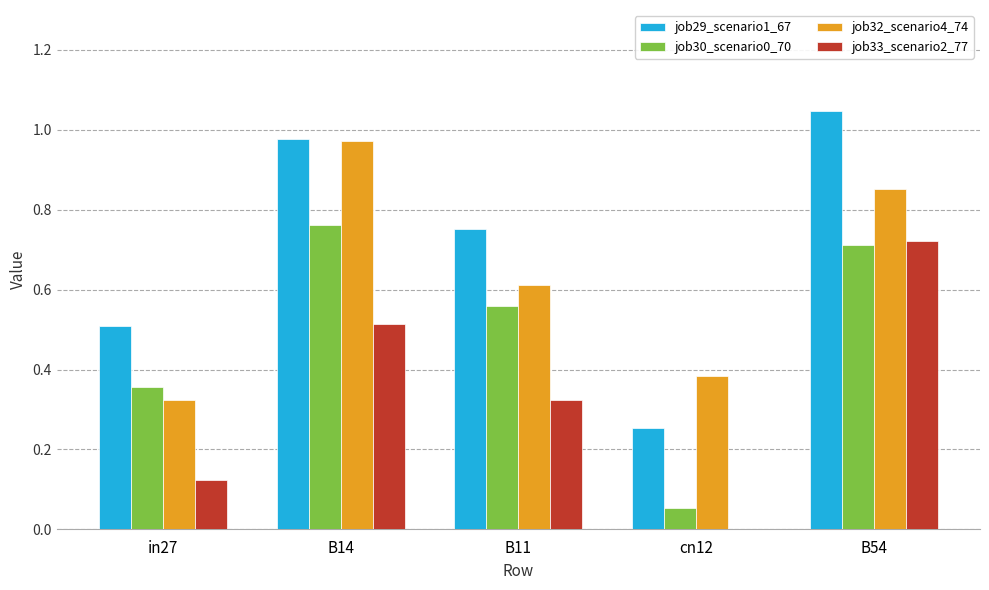

Is it true that job29_scenario1_67 equals 0.5 at in27?

True